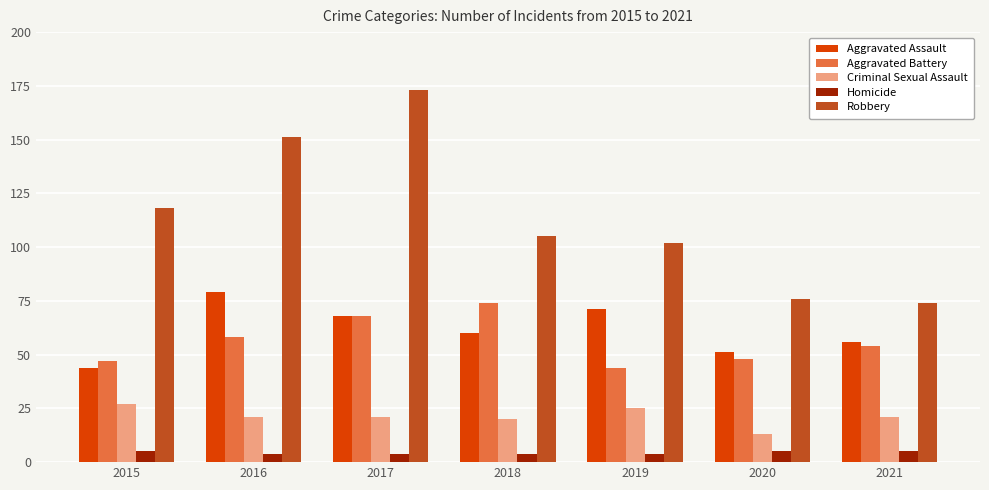

At which category is the sum across all series the highest?

2017